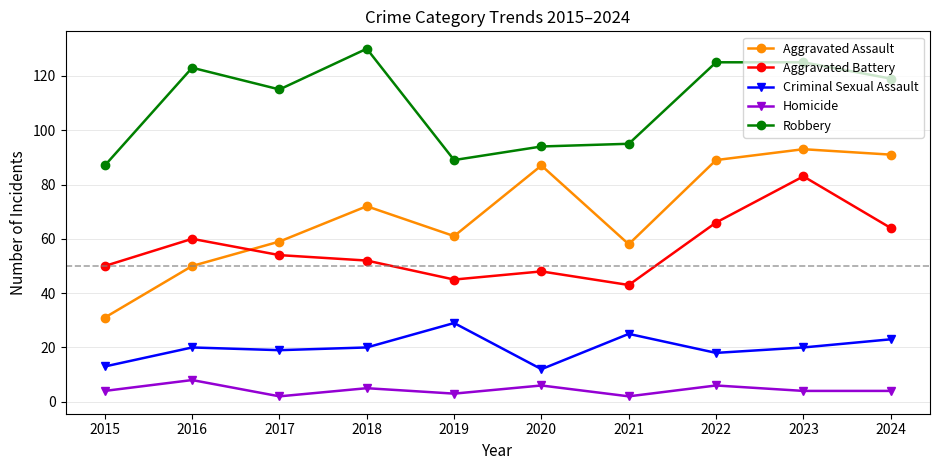

Is this an area chart (filled region under the line)?

No